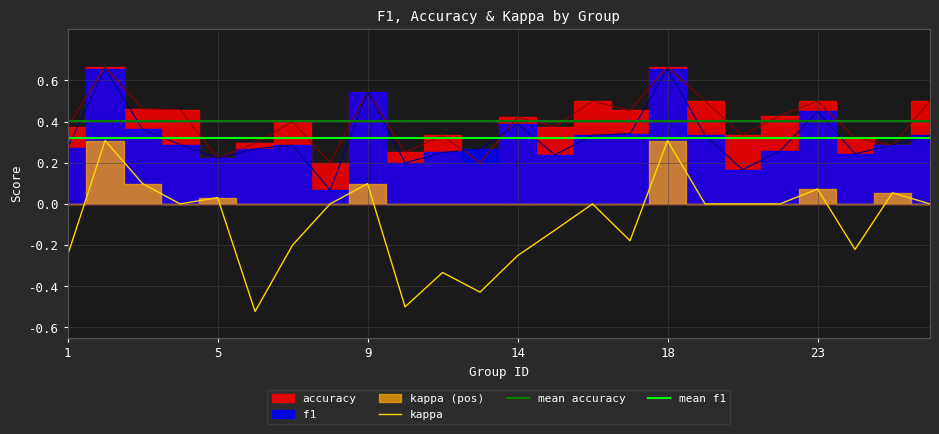

True or false: f1 and kappa cross at least once.

False